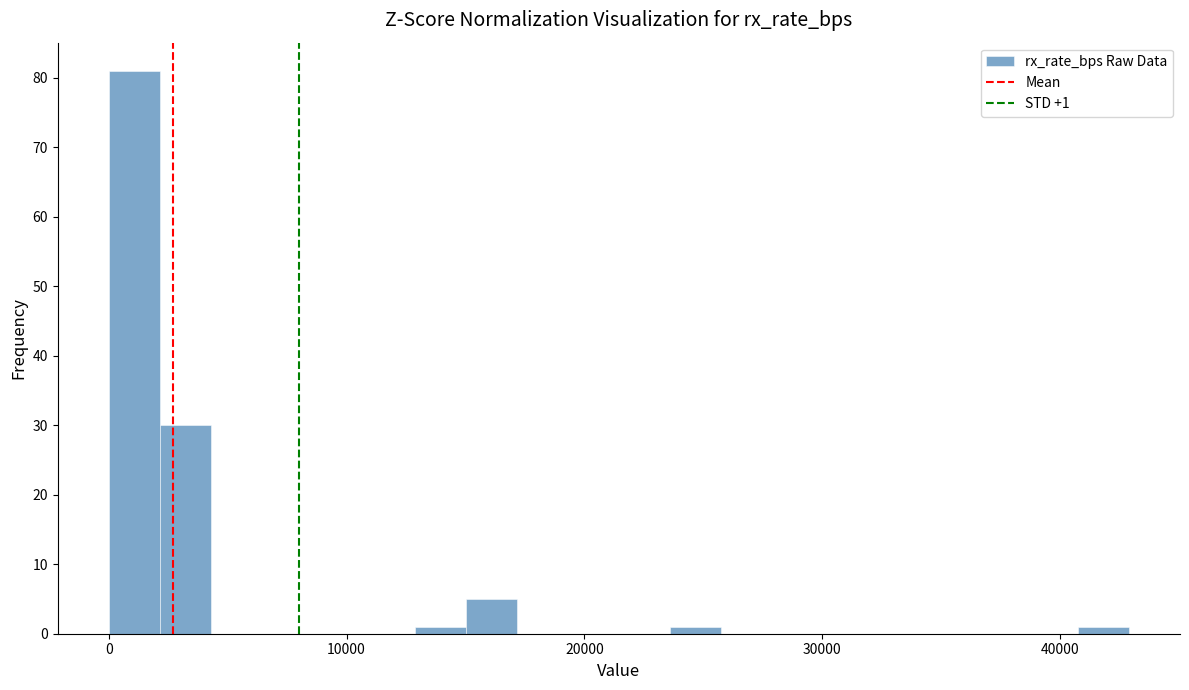

Read against the x-axis, roughly where is the centre of the tallest bar?

1000